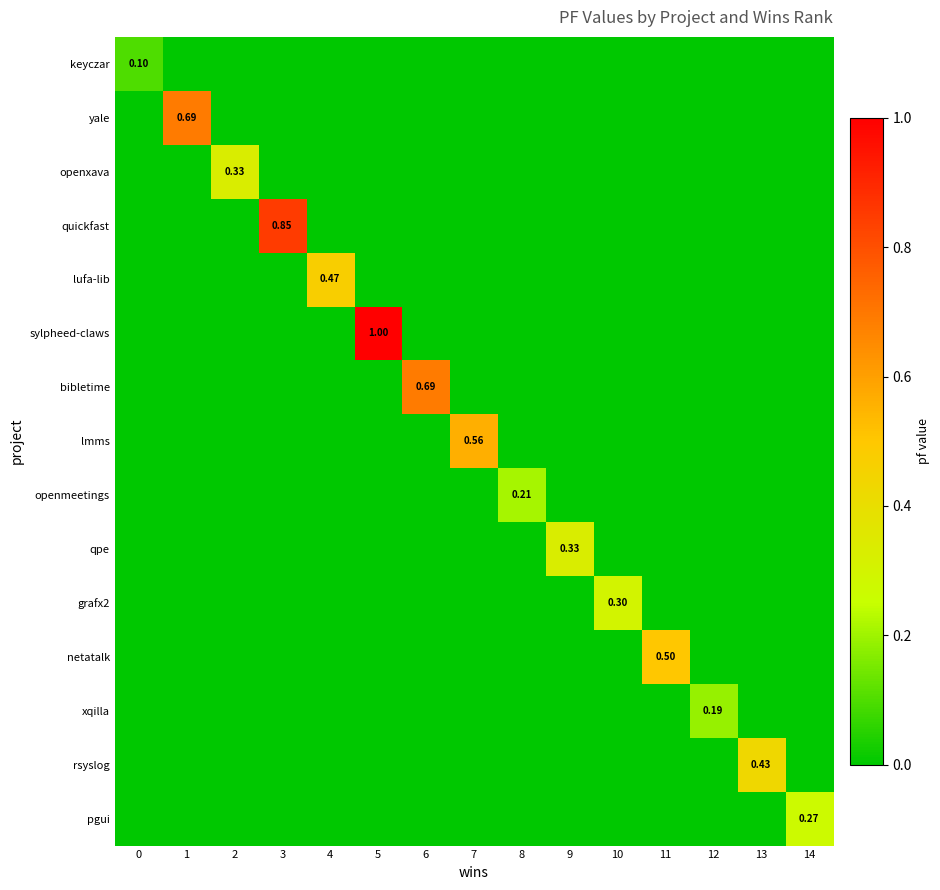

Which series has the largest total across all categories?

sylpheed-claws